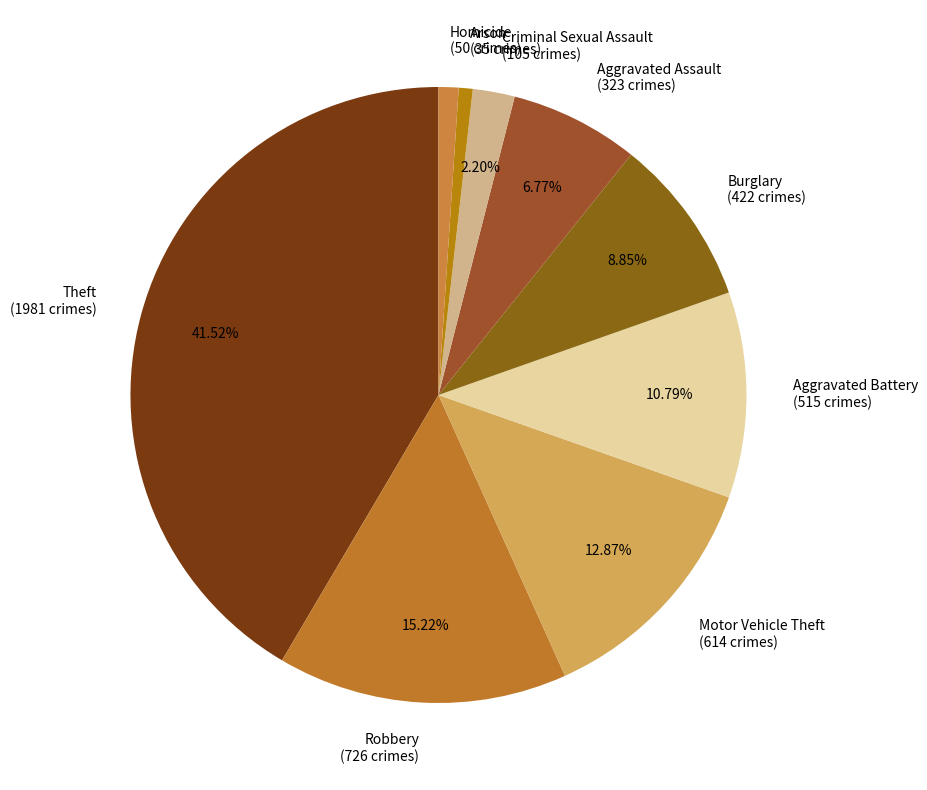

How many slices are in this pie chart?

9